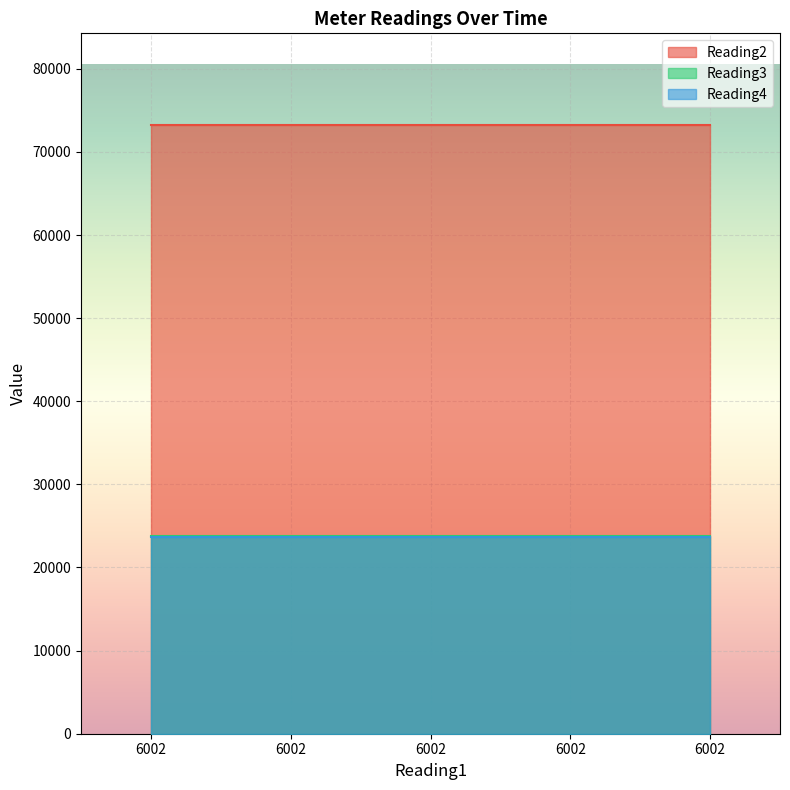

The Reading2 series shows 33569 at 6002. True or false?

False